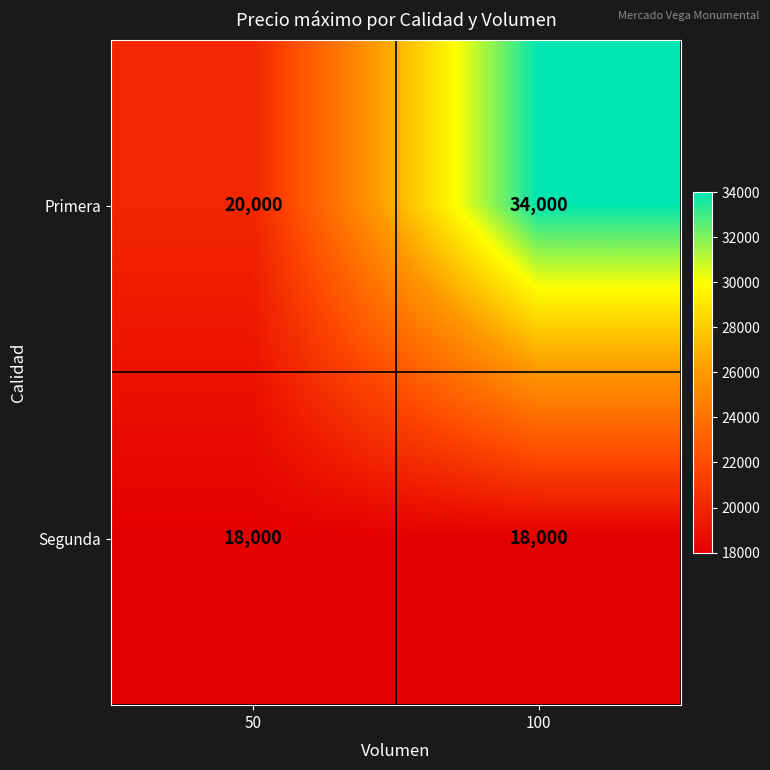

Is it true that Primera equals 32723 at 50?

False